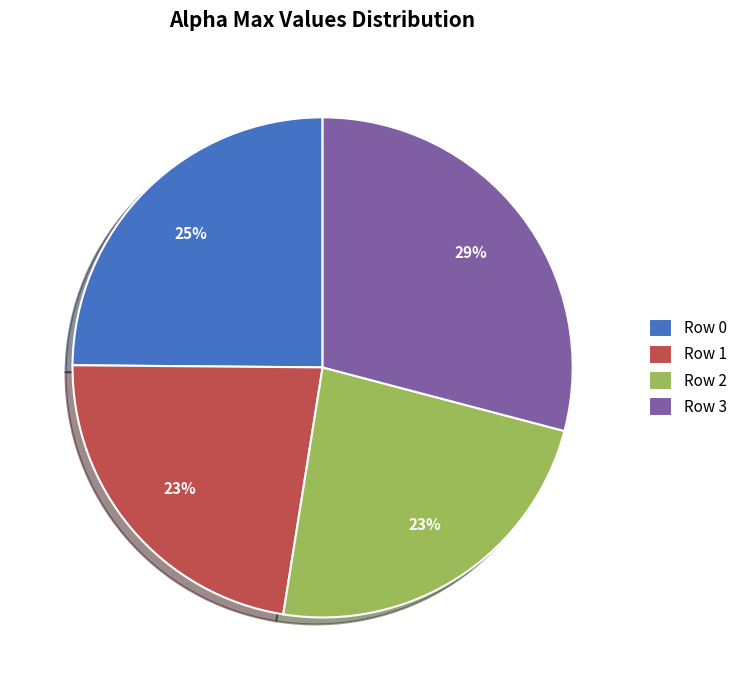

Is Row 2 the majority of the pie?

No